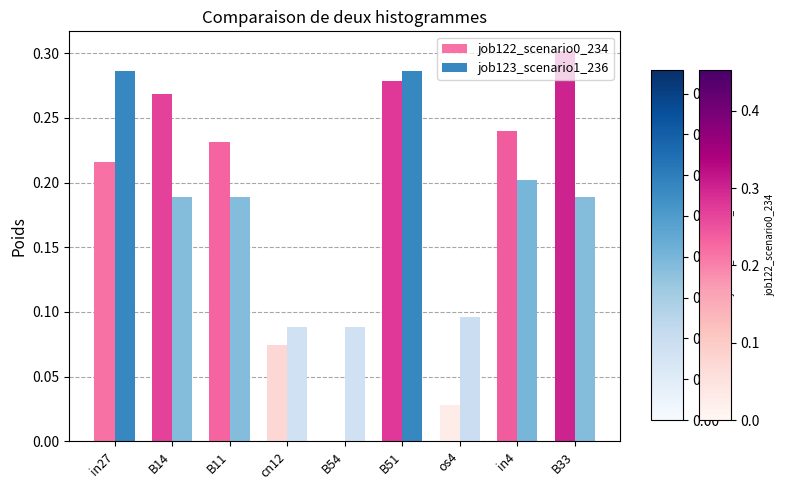

What is the total value across all series at in27?

0.5